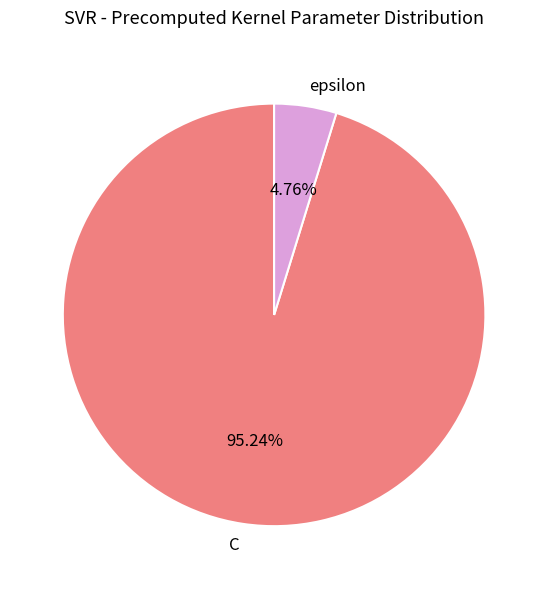

Which has a higher value, epsilon or C?

C